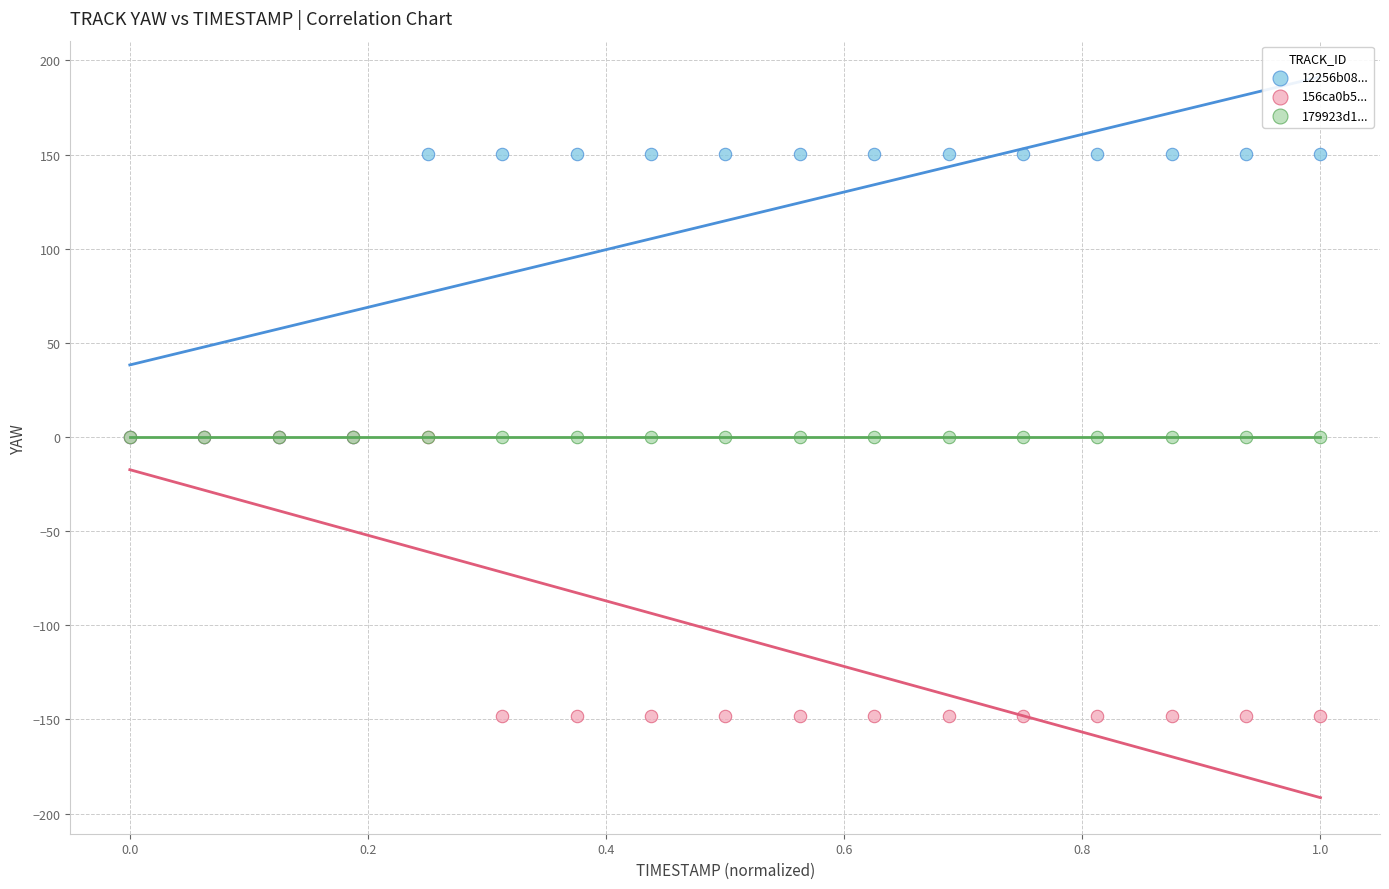

What are all the series names shown in the legend?

12256b08..., 156ca0b5..., 179923d1...